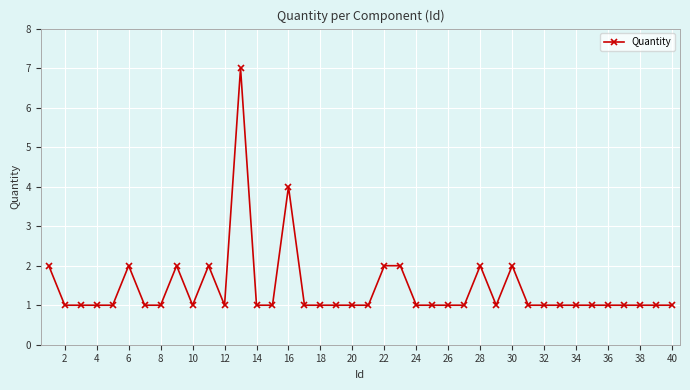

What is the value of the 32nd point from the left?

1